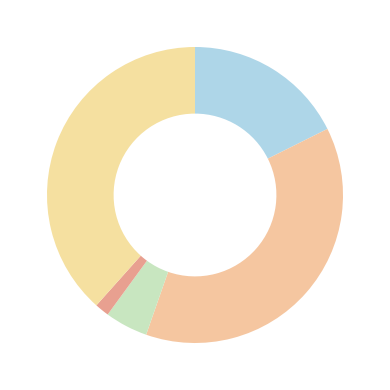

How many slices are in this pie chart?

5